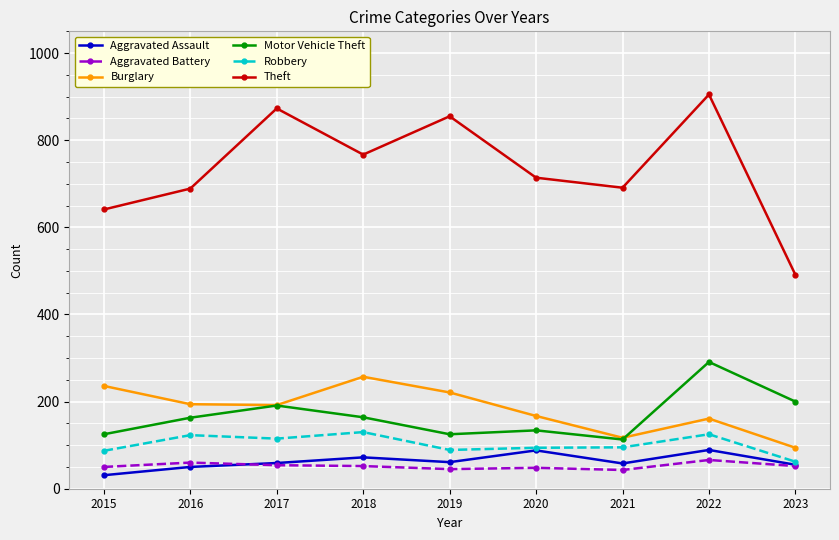

Does the chart display data point markers on the line(s)?

Yes